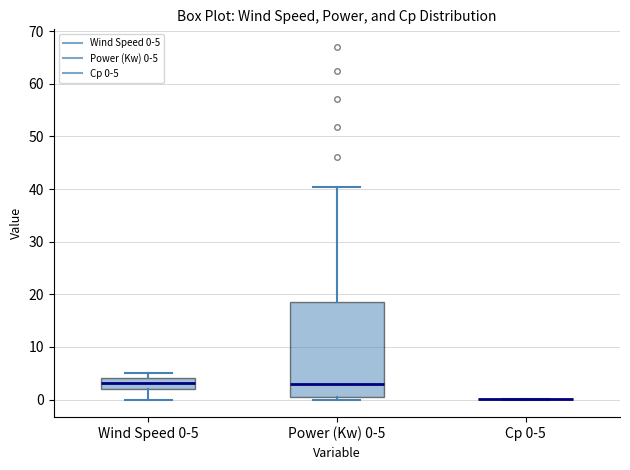

Reading left to right, read every box against the y-axis: the position of its median line, the range the box covers, and the ends of its whiskers. The values are not printed on the chart, so give them approximately, as read against the axis.

Wind Speed 0-5: median 3, box 2 to 4, whiskers 0 to 5
Power (Kw) 0-5: median 3, box 1 to 19, whiskers 0 to 40
Cp 0-5: box collapsed to a line at 0, whiskers 0 to 0